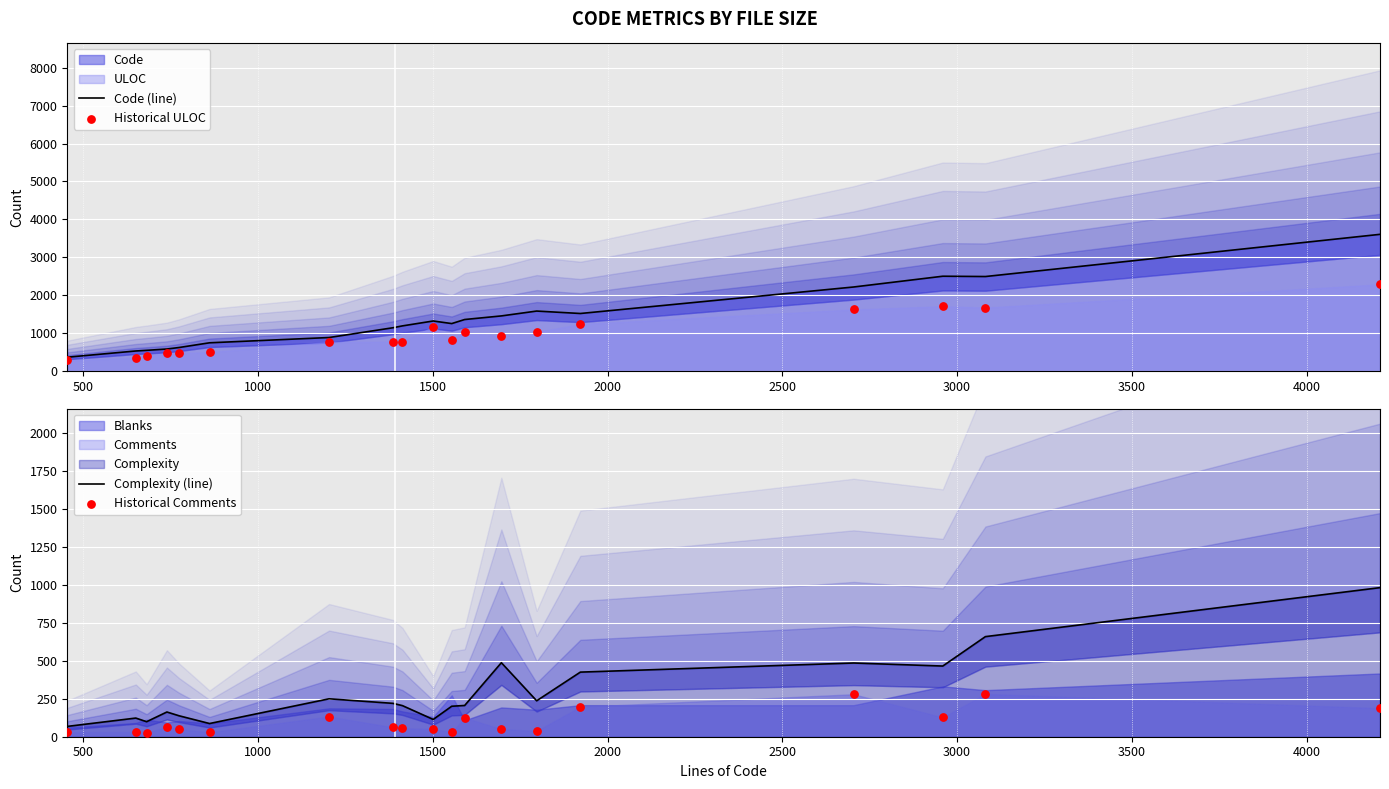

What is the total value across all series at 4000?

2227